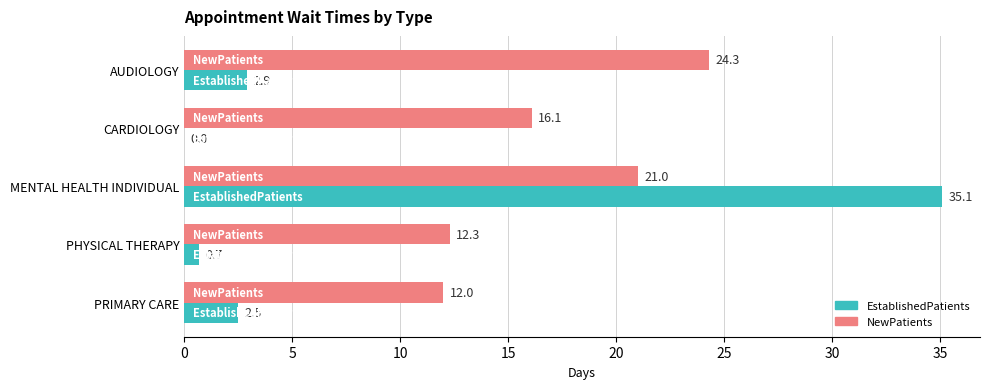

What is the total value across all series at MENTAL HEALTH INDIVIDUAL?

56.1